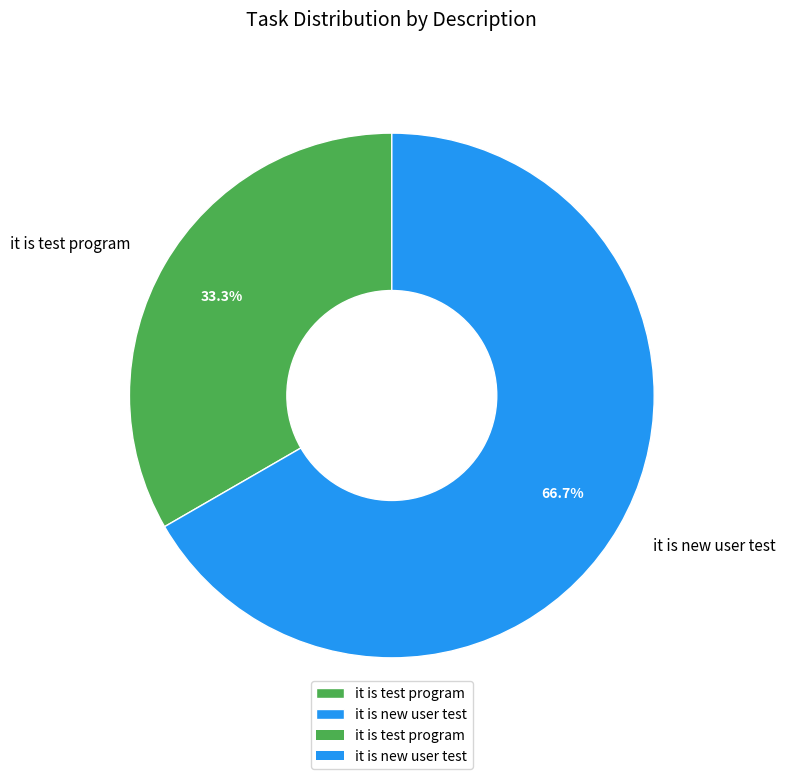

Does any single category account for the majority?

Yes